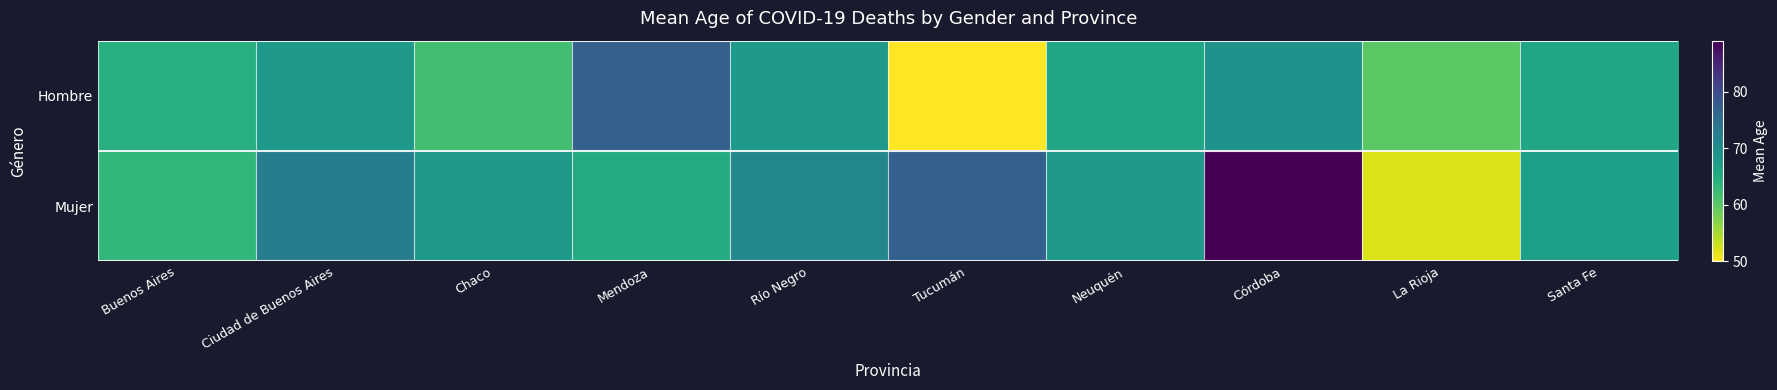

Rank the series by their average value, from lowest to highest.

Hombre, Mujer